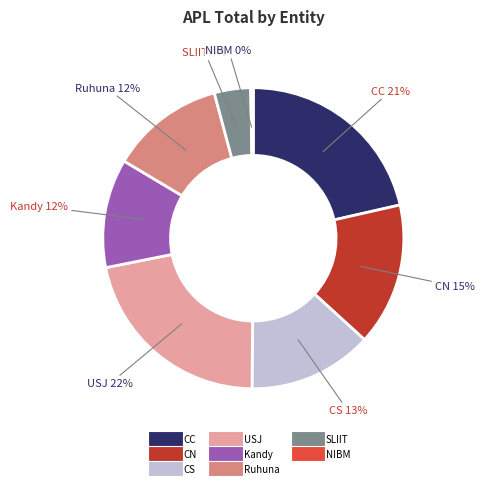

To the nearest percent, what is the average slice percentage?

12%